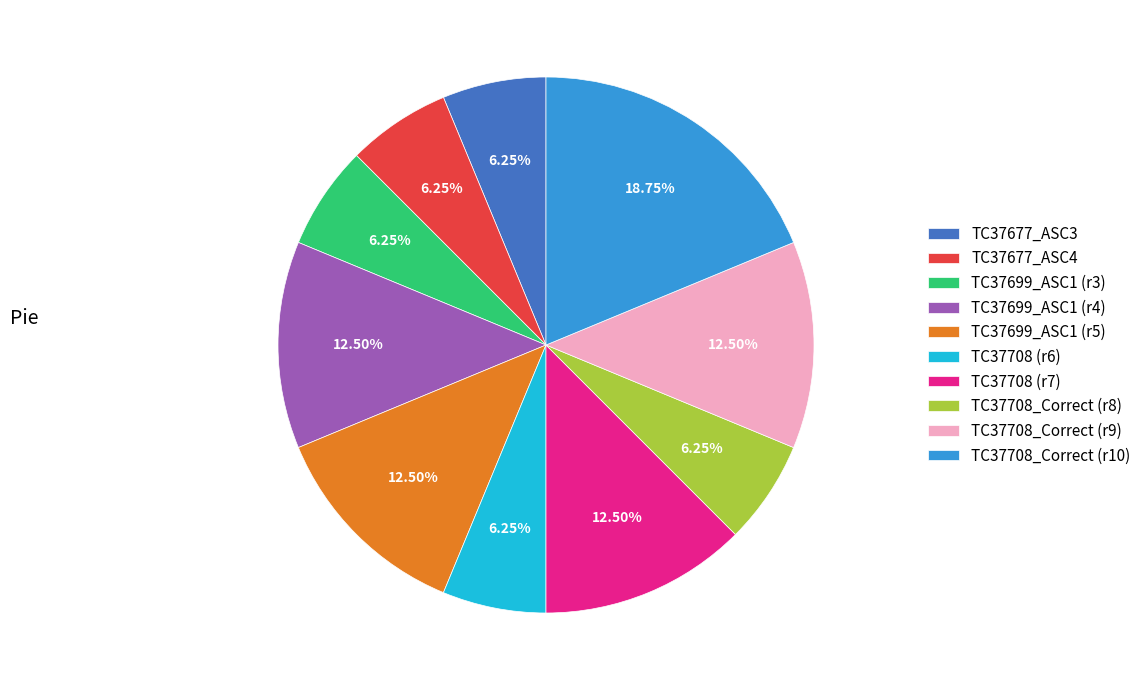

To the nearest percent, what is the average slice percentage?

10%